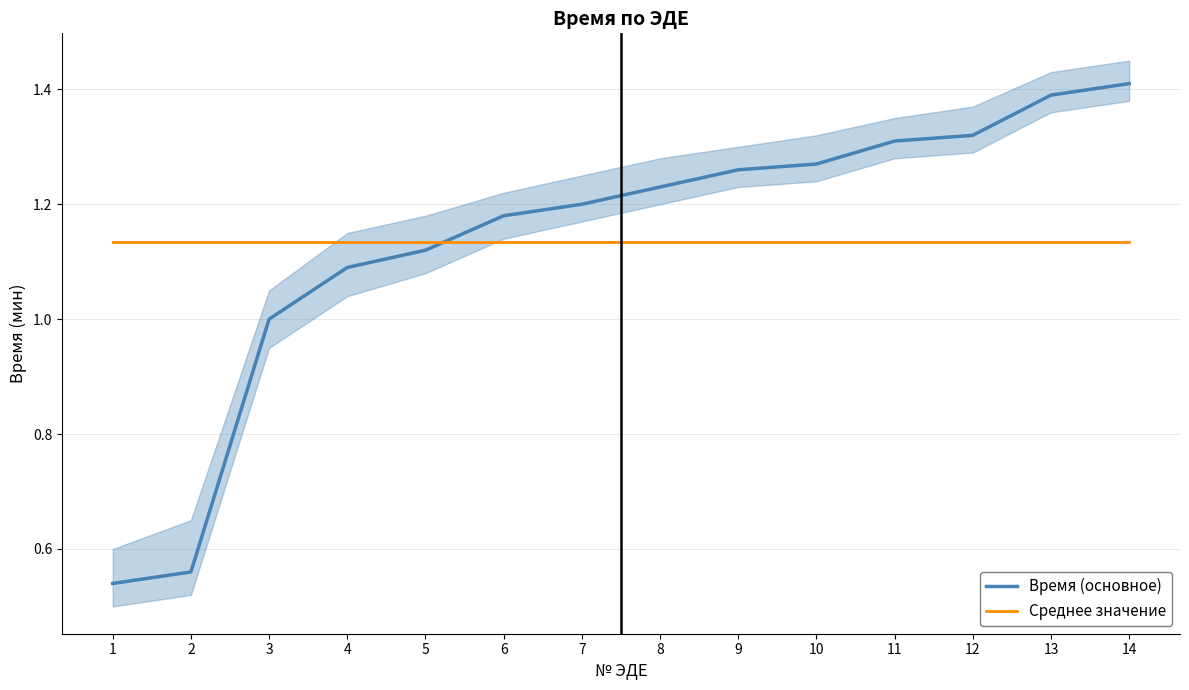

List the labels in order of Среднее значение value, largest first.

1, 2, 3, 4, 5, 6, 7, 8, 9, 10, 11, 12, 13, 14